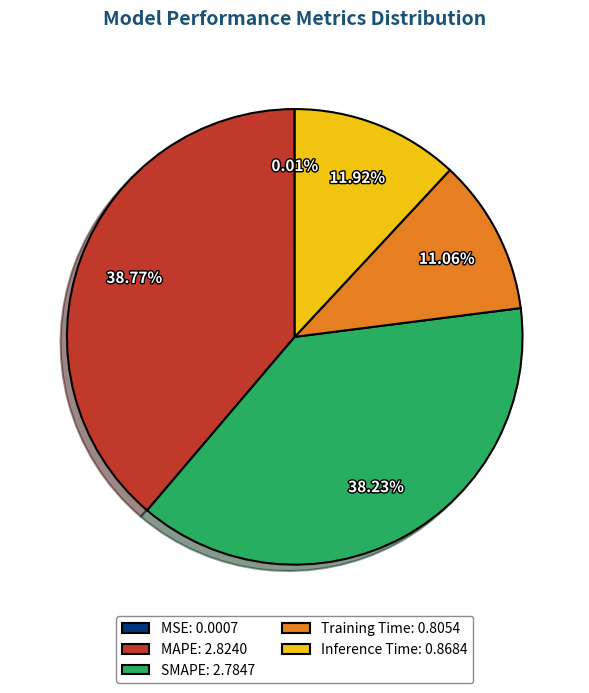

Does Training Time account for over 50% of the chart?

No